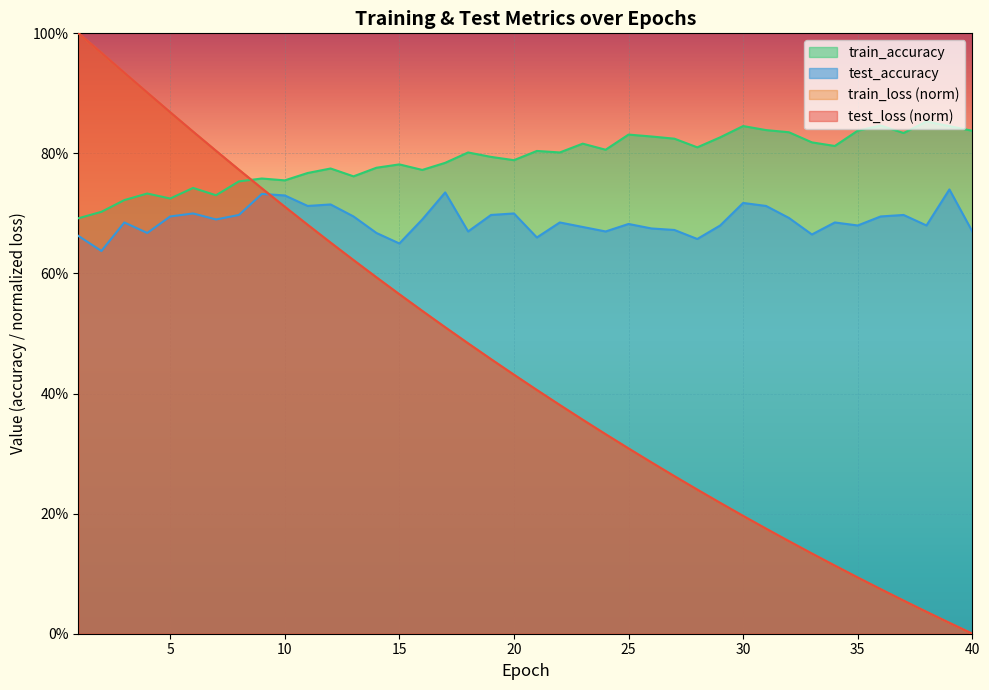

At which category is the sum across all series the highest?

1